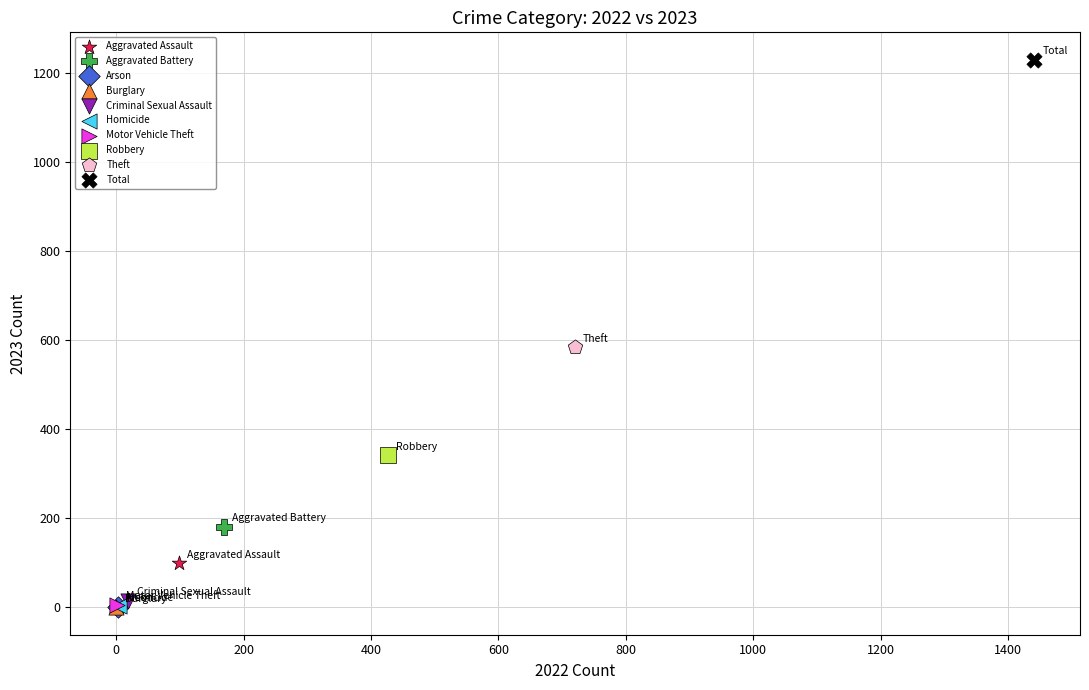

What are all the series names shown in the legend?

Aggravated Assault, Aggravated Battery, Arson, Burglary, Criminal Sexual Assault, Homicide, Motor Vehicle Theft, Robbery, Theft, Total